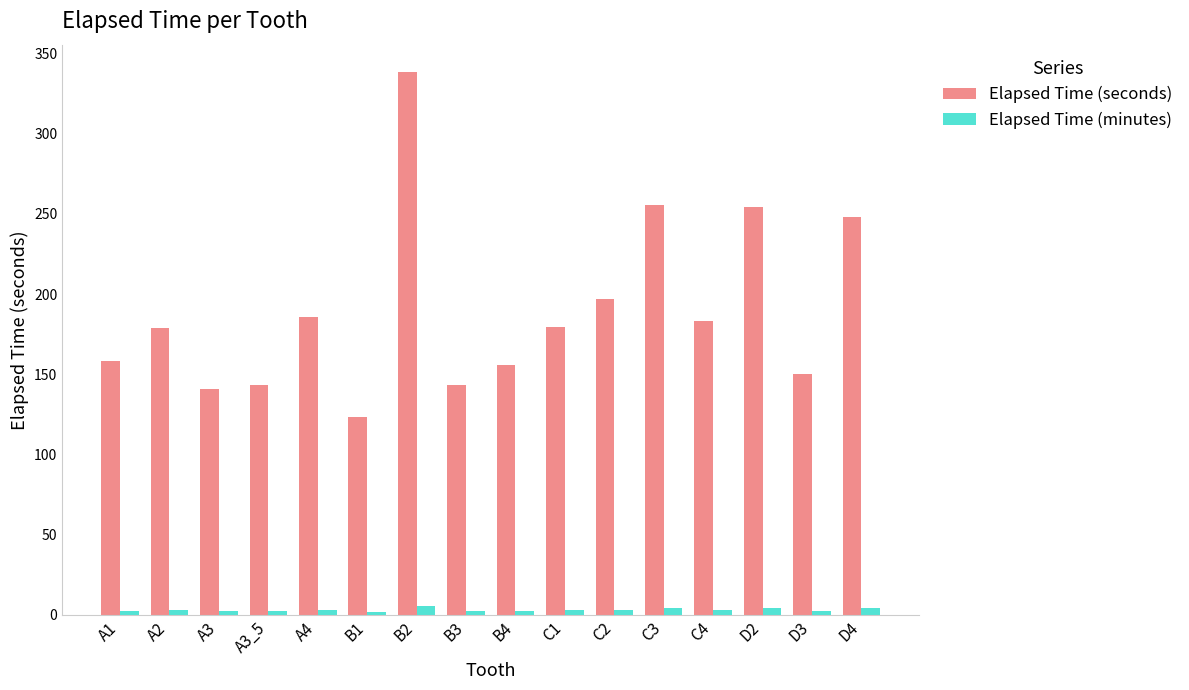

Which series has the widest spread of values?

Elapsed Time (seconds)